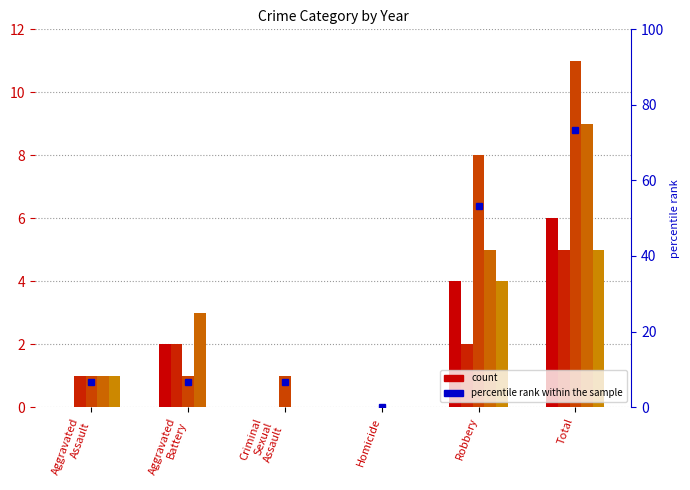

Reading left to right, extract all data points from this chart.

6.7	6.7	6.7	0.0	53.3	73.3